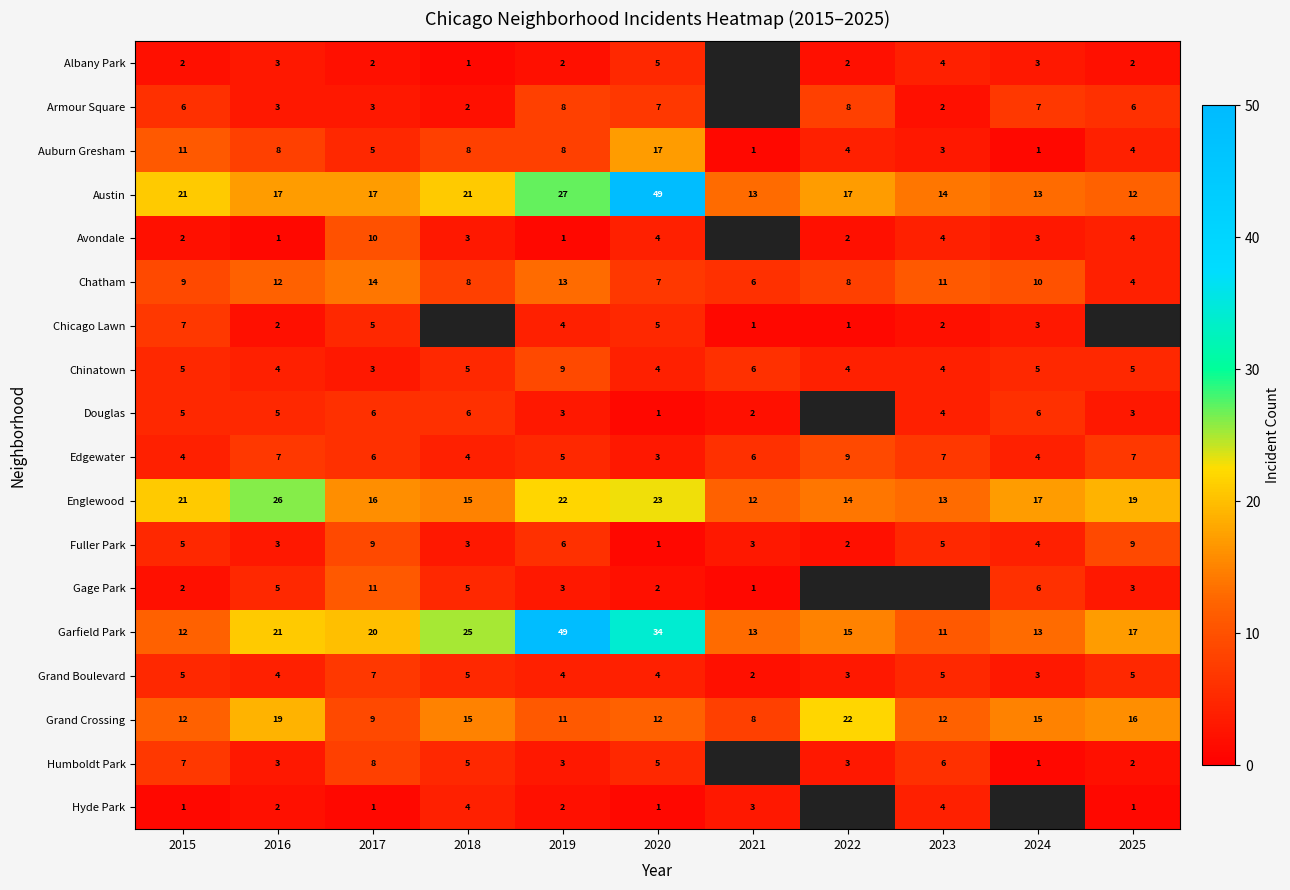

True or false: Fuller Park has a value of 3 at 2017.

False